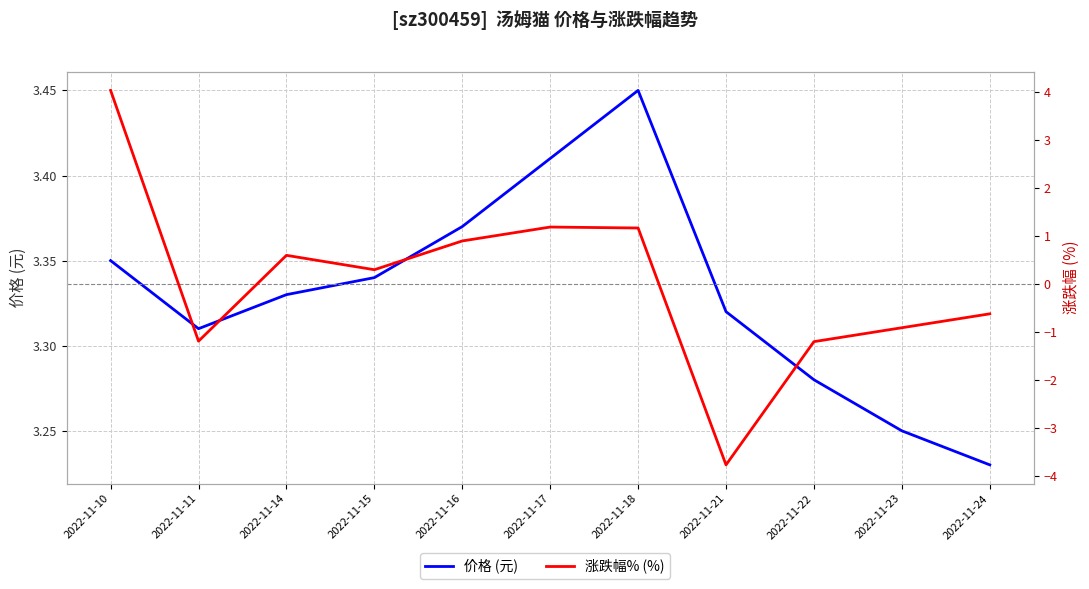

Read the 涨跌幅% (%) value at 2022-11-10.

4.0